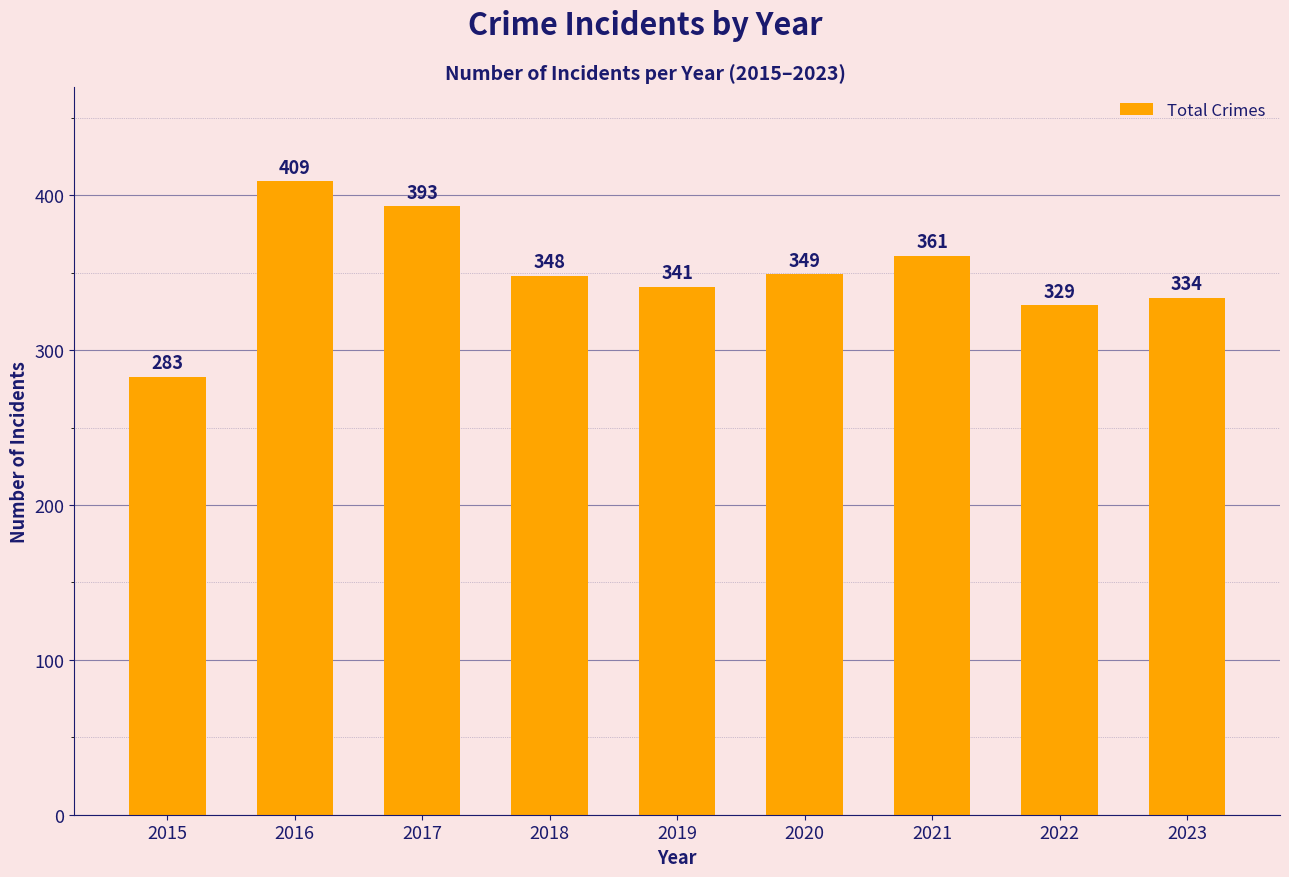

Rank the categories by value from highest to lowest.

2016, 2017, 2021, 2020, 2018, 2019, 2023, 2022, 2015